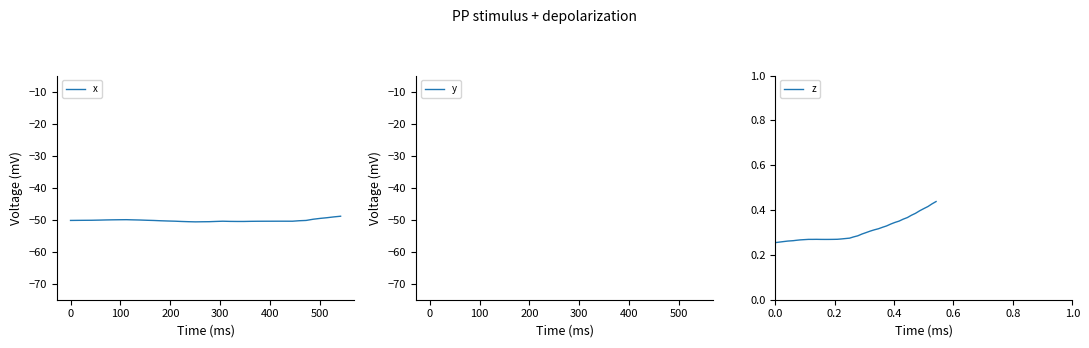

What is the maximum value for x?

-48.9